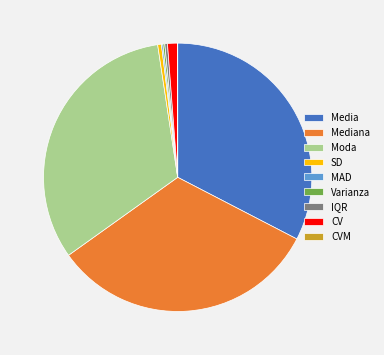

Combined, do Media and Moda account for over 50%?

Yes